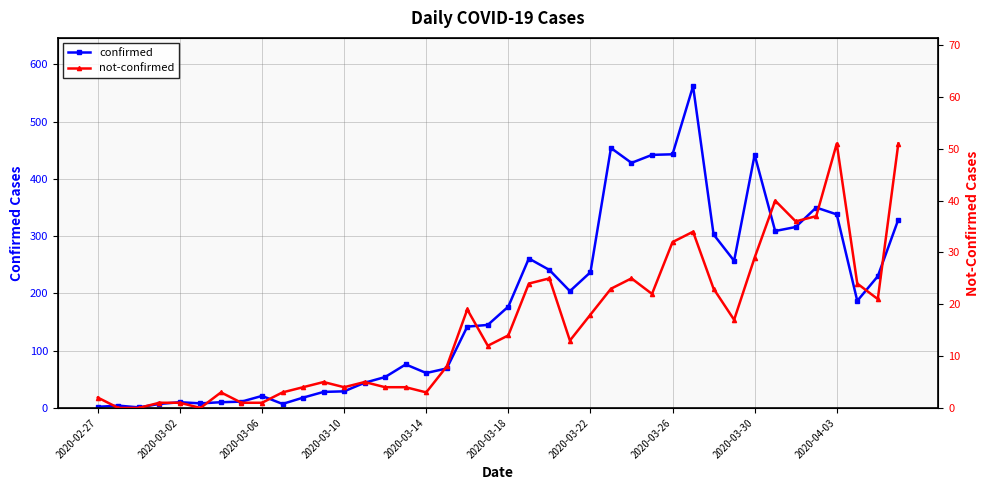

Between 2020-03-10 and 2020-03-18, which is larger?

2020-03-18